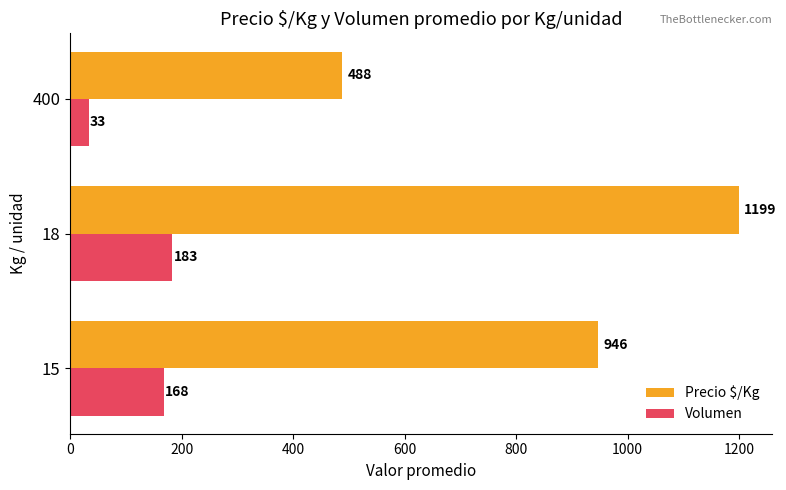

What is the sum of all Volumen values?

384